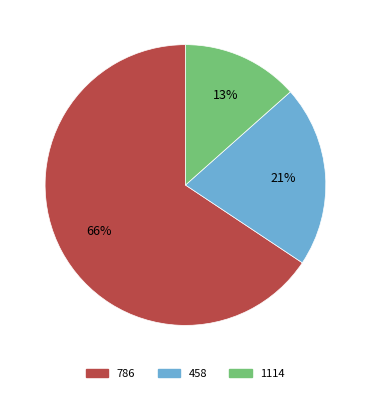

How many segments does this pie chart have?

3